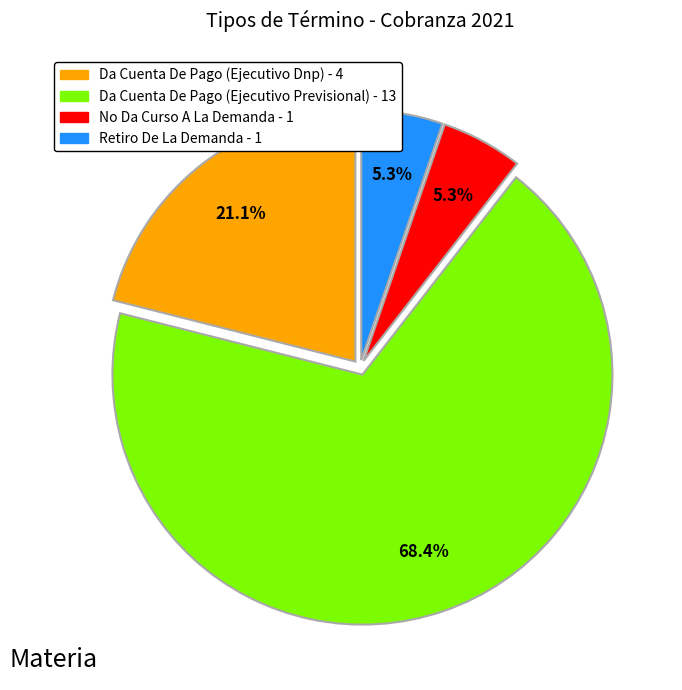

Is there a majority slice in this chart?

Yes